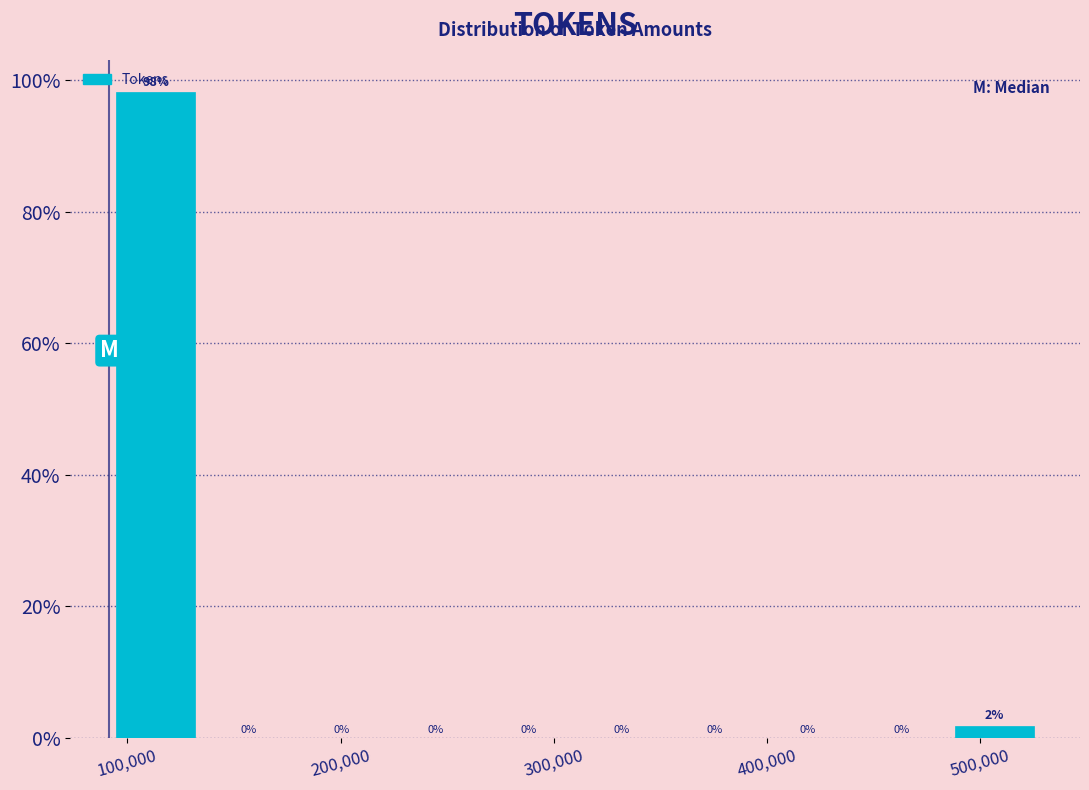

Which range on the x-axis has the tallest bar?

90000 to 140000